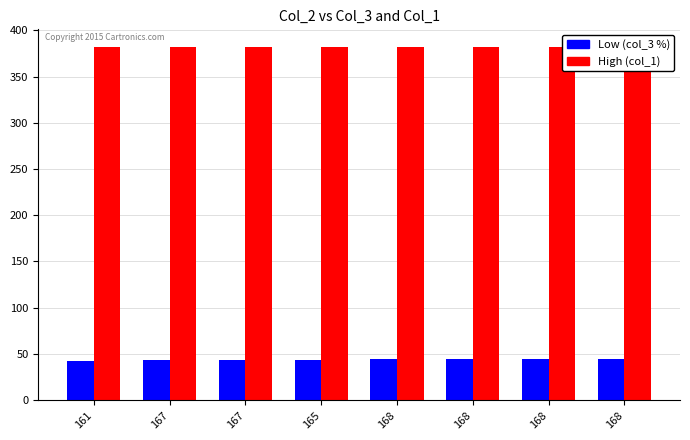

At 168, list the series in order from largest to smallest.

High (col_1), Low (col_3 %)